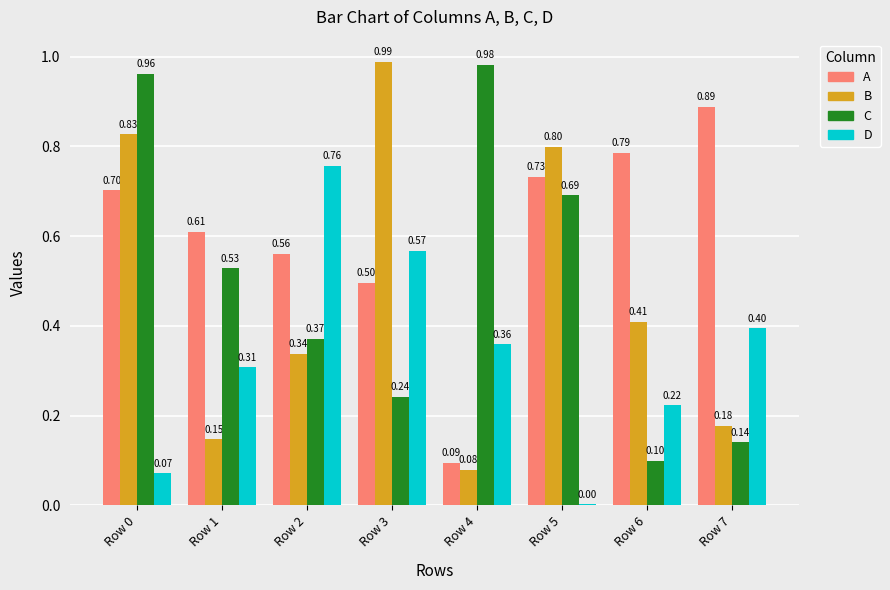

Is the value of B at Row 7 greater than the value of D at Row 1?

No